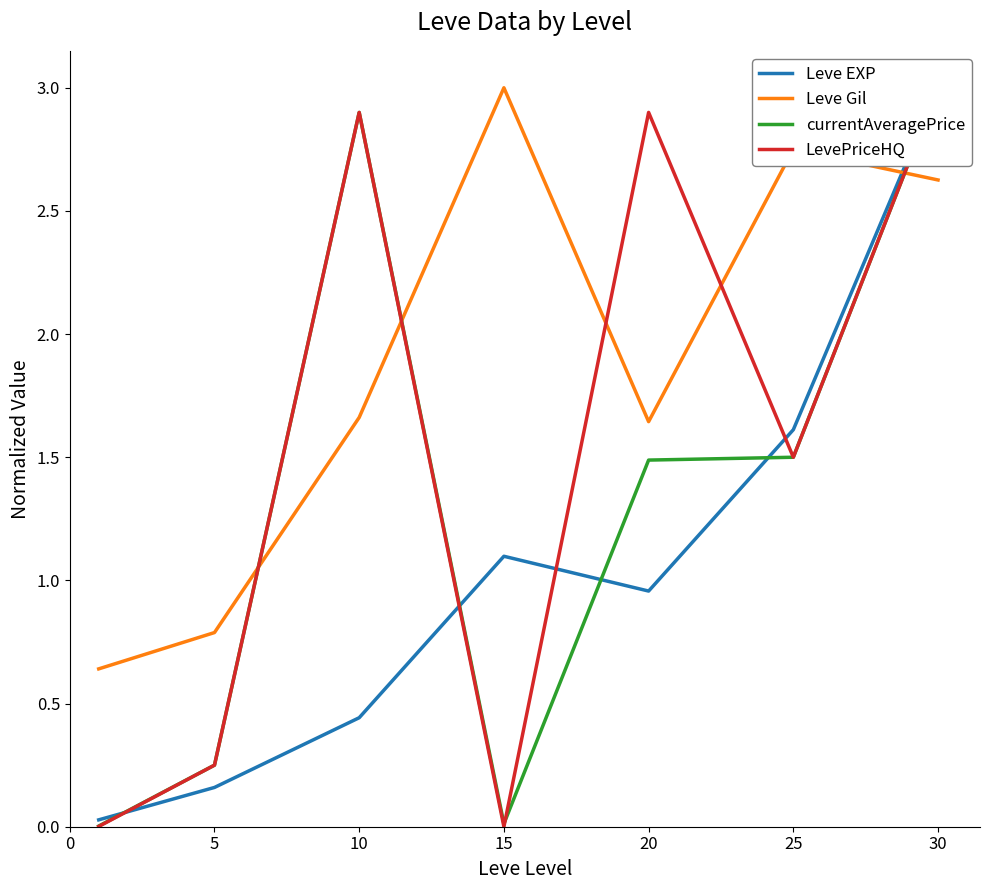

The value of LevePriceHQ at 15 is -1.9. True or false?

False